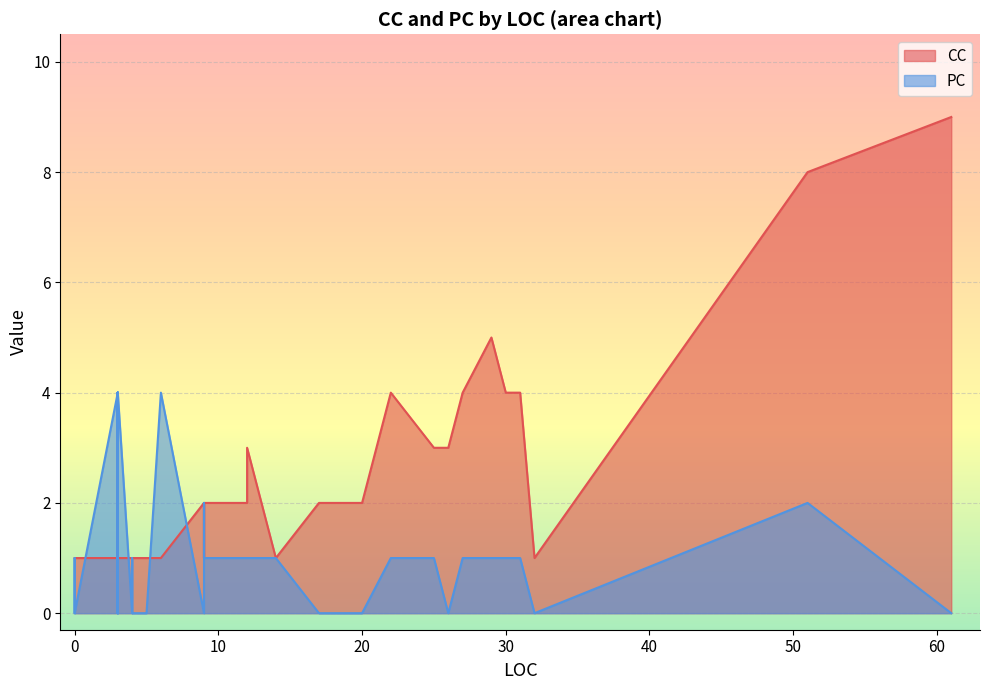

Which series ends up on top after the final intersection of CC and PC?

CC